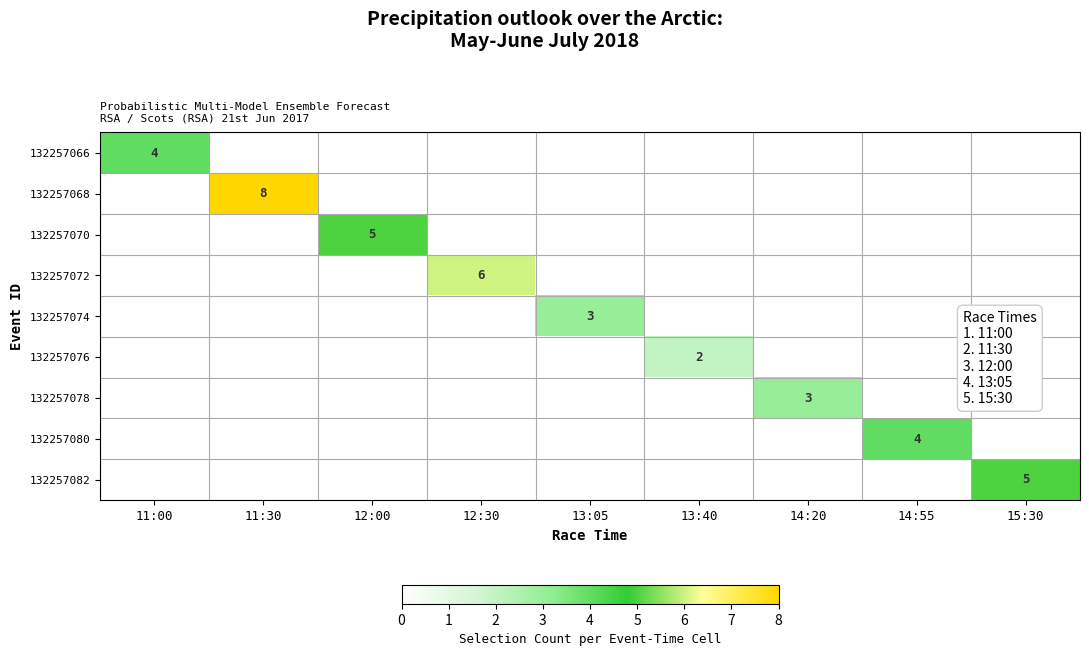

True or false: 132257068 has a value of 4 at 15:30.

False